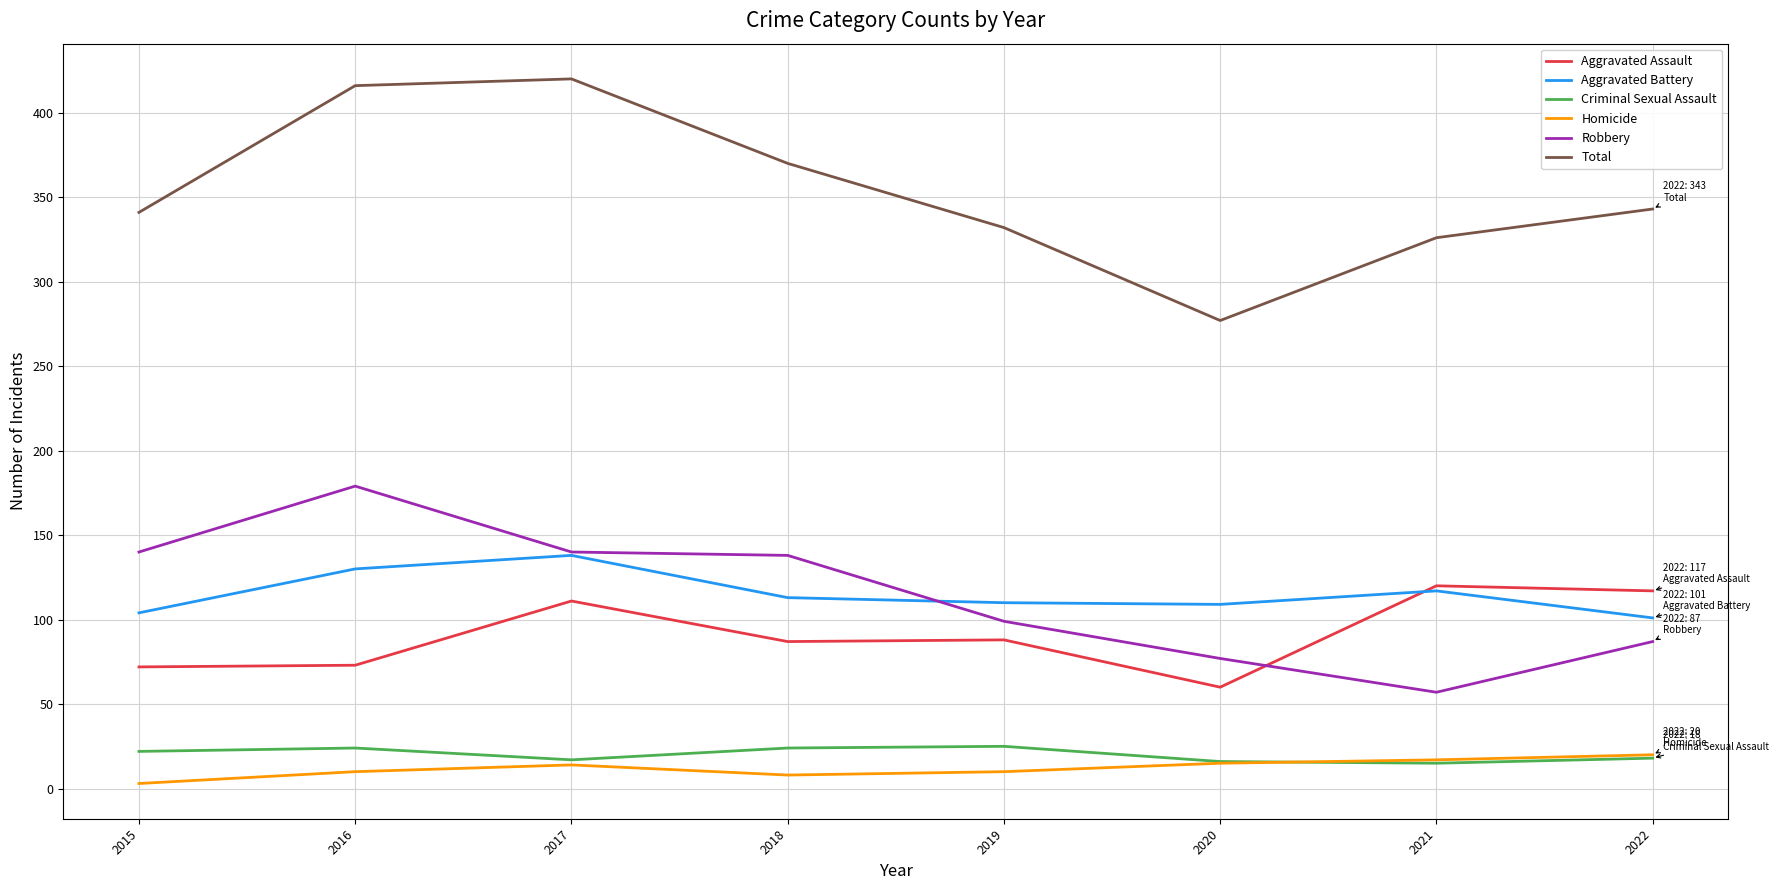

Which series has the largest total across all categories?

Total